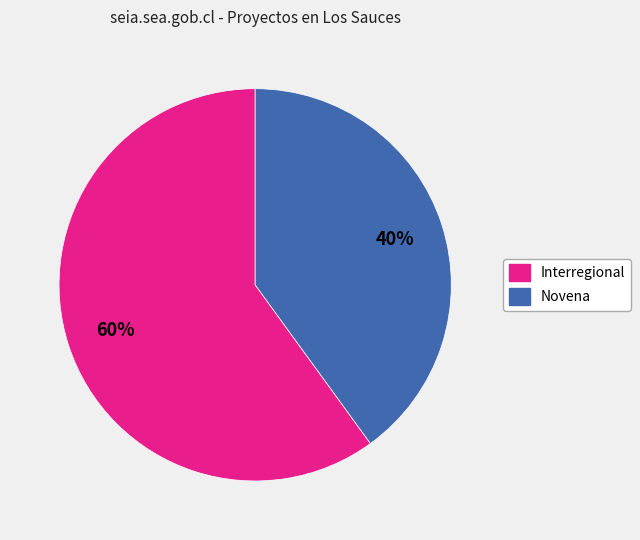

How many slices are in this pie chart?

2